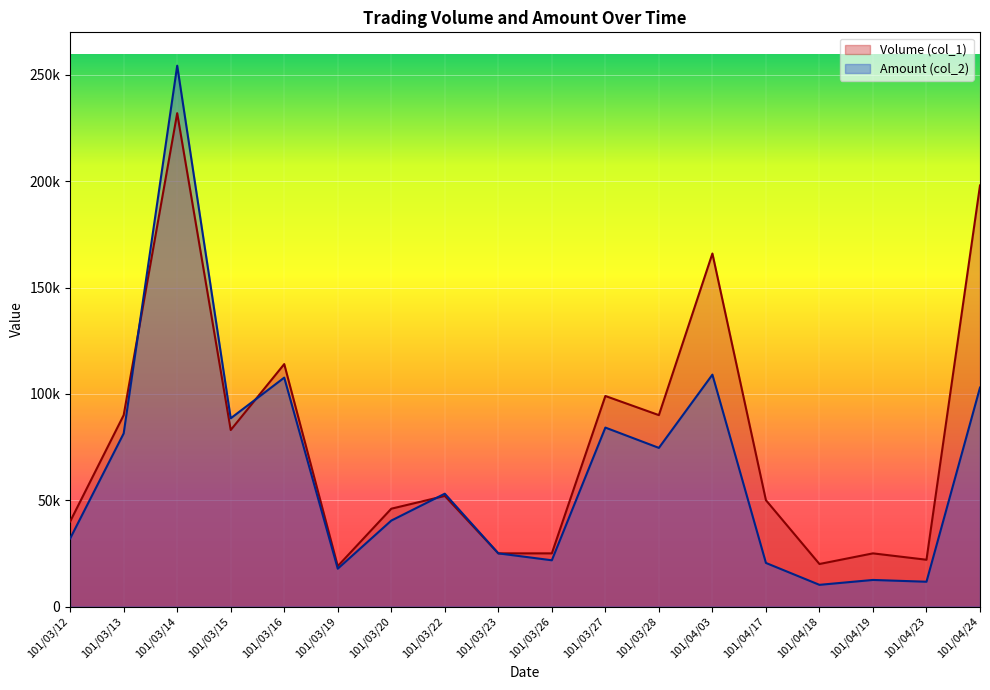

What is the label of the 7th point from the right?

101/03/28